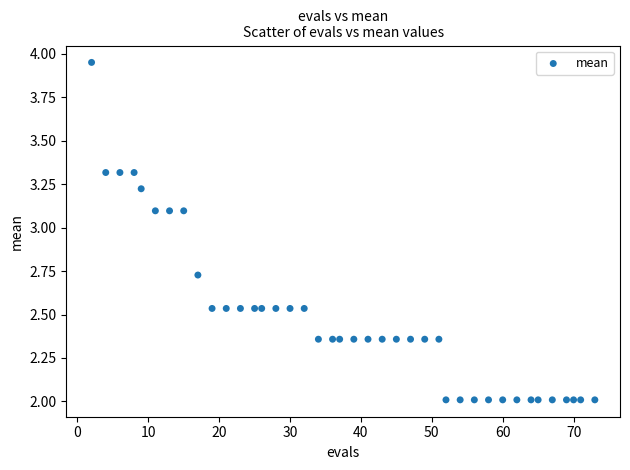

What is the range of X values (max minus min)?

71.0